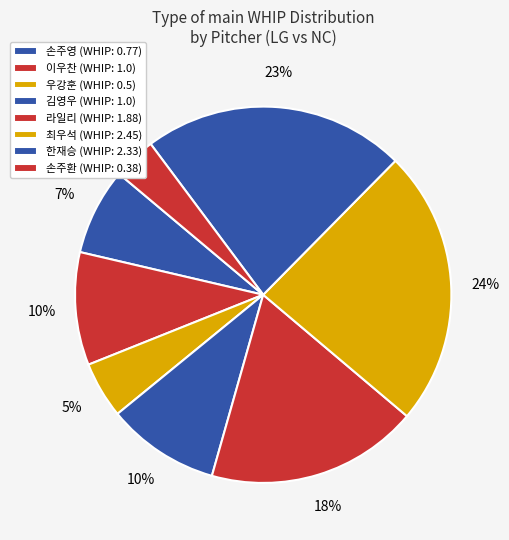

What is the largest slice in the pie chart?

최우석